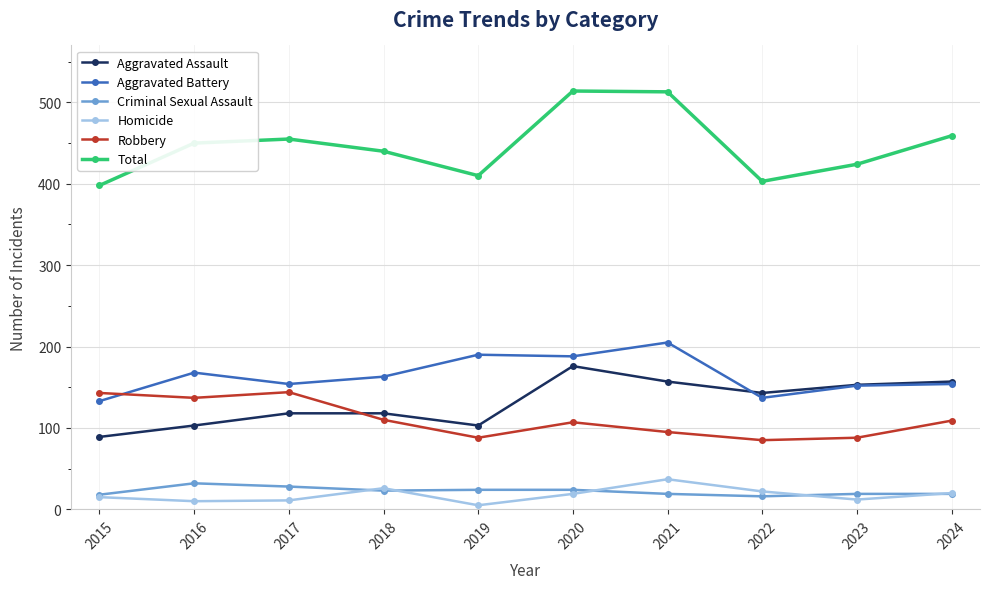

Count the number of categories in the chart.

10